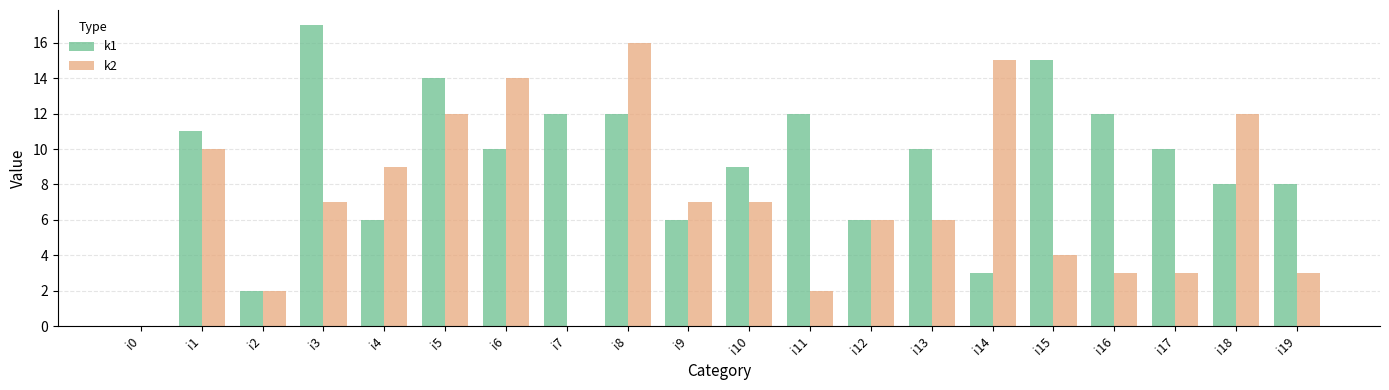

What is the sum of the k2 values at i10 and i8?

23